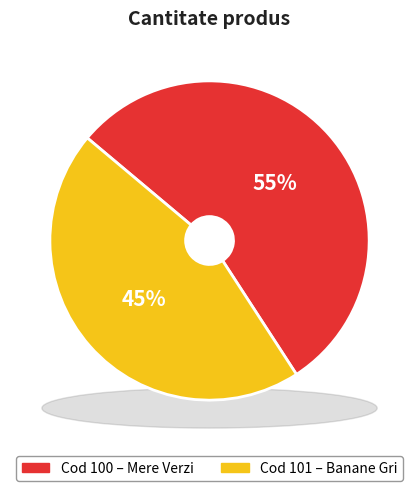

How much of the chart is everything except 101?

54.7%